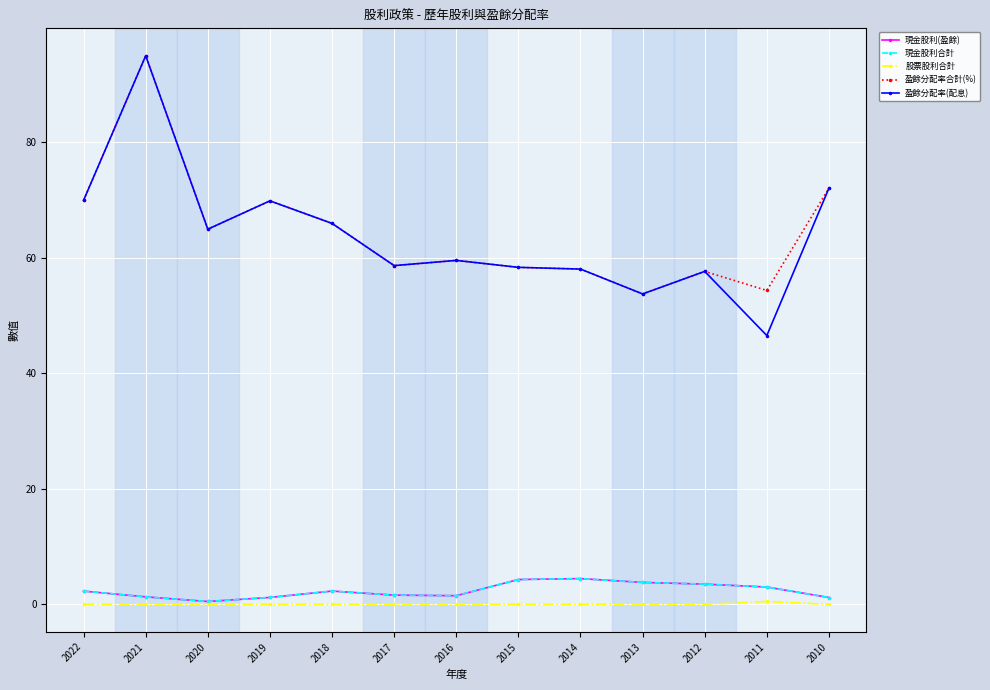

Is this an area chart (filled region under the line)?

No